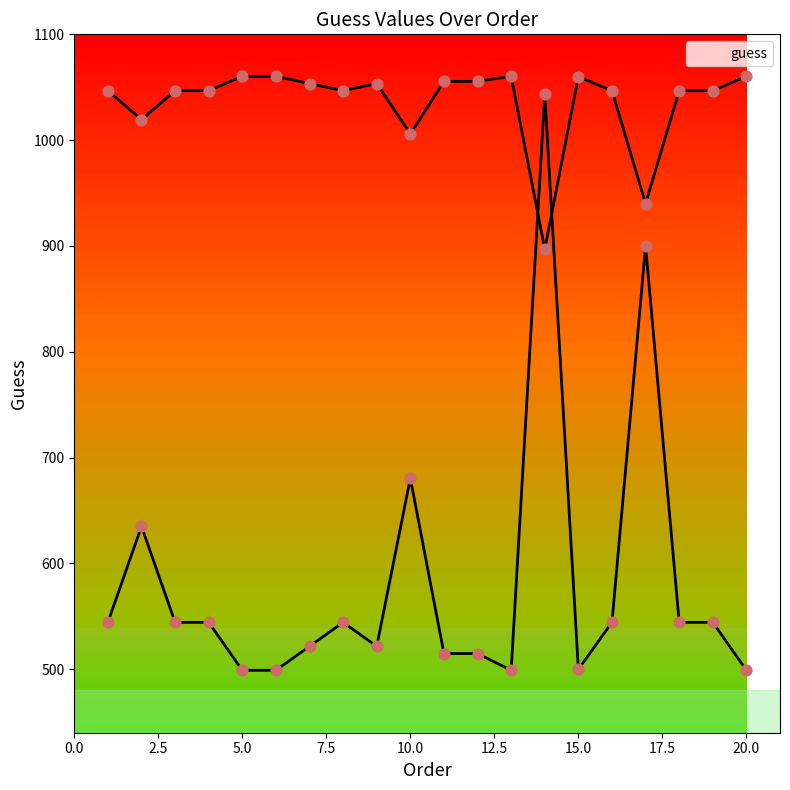

What is the ratio of the value at 20 to the value at 14?

0.5